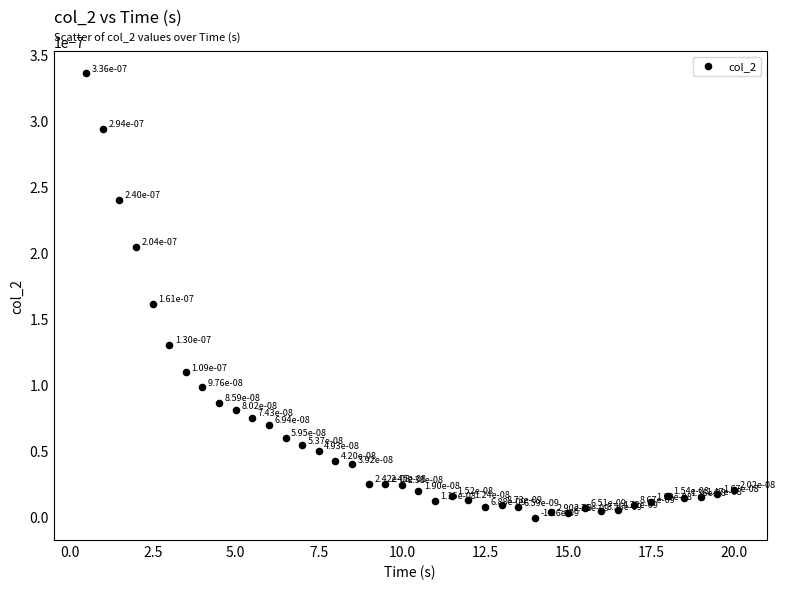

What is the range of X values (max minus min)?

19.5